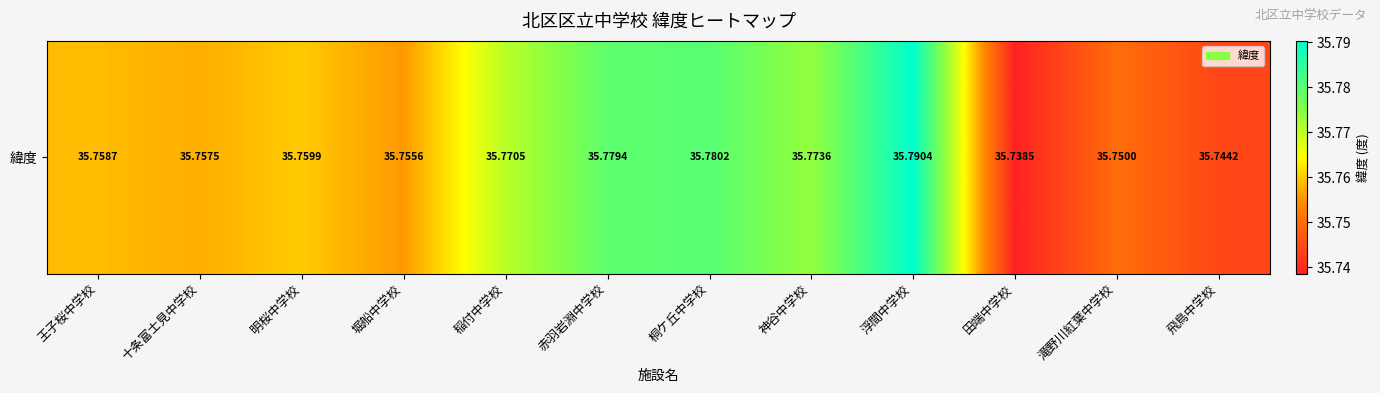

List the labels in order of value, largest first.

浮間中学校, 桐ケ丘中学校, 赤羽岩淵中学校, 神谷中学校, 稲付中学校, 明桜中学校, 王子桜中学校, 十条富士見中学校, 堀船中学校, 滝野川紅葉中学校, 飛鳥中学校, 田端中学校